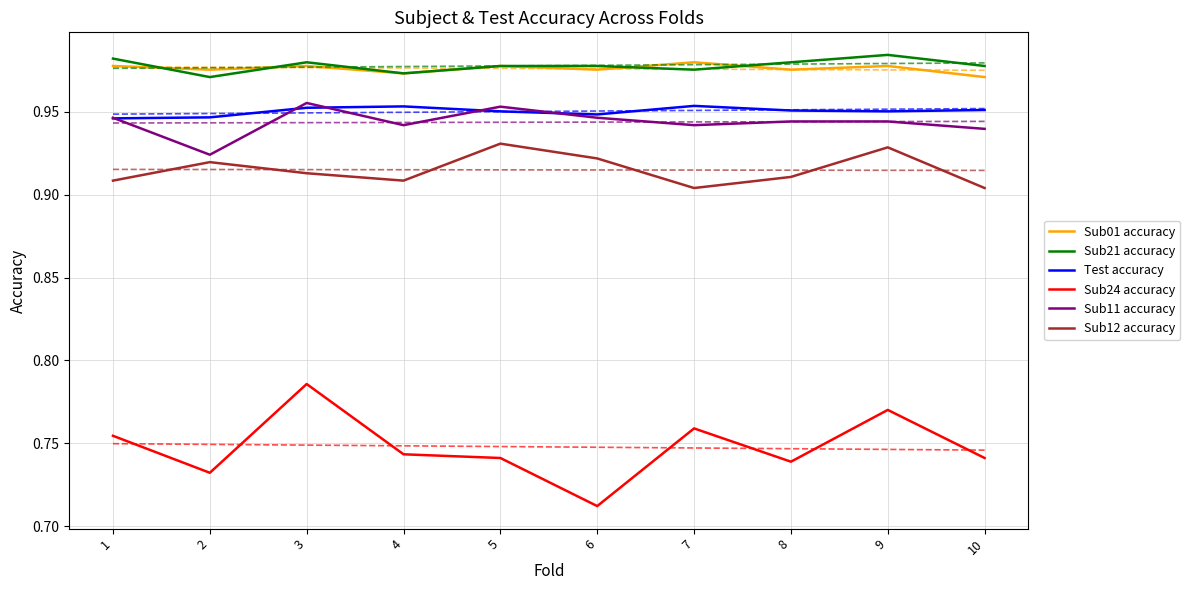

Read the Sub24 accuracy value at 1.

0.8